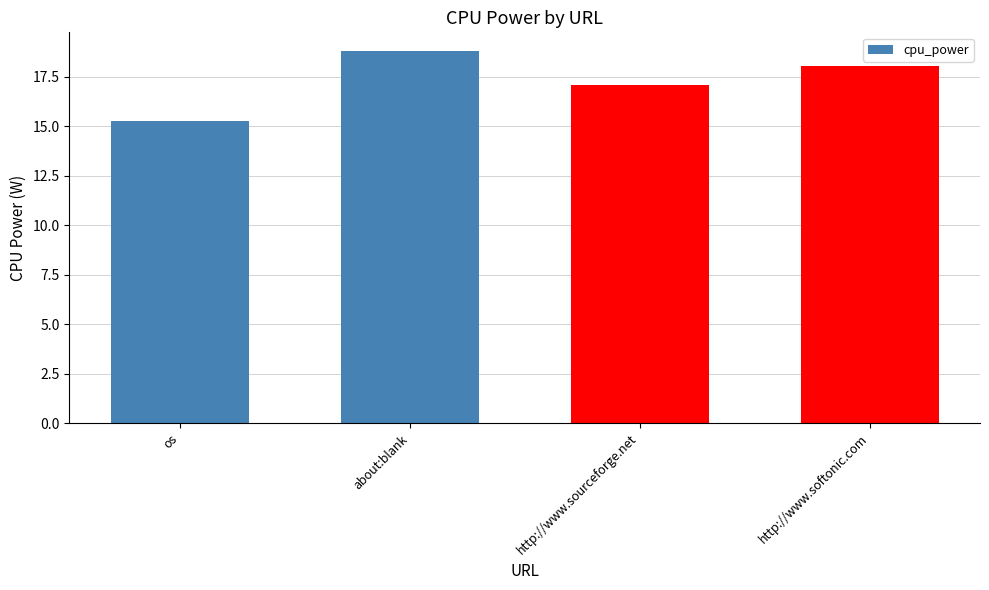

What is the sum of the values at about:blank and os?

34.1